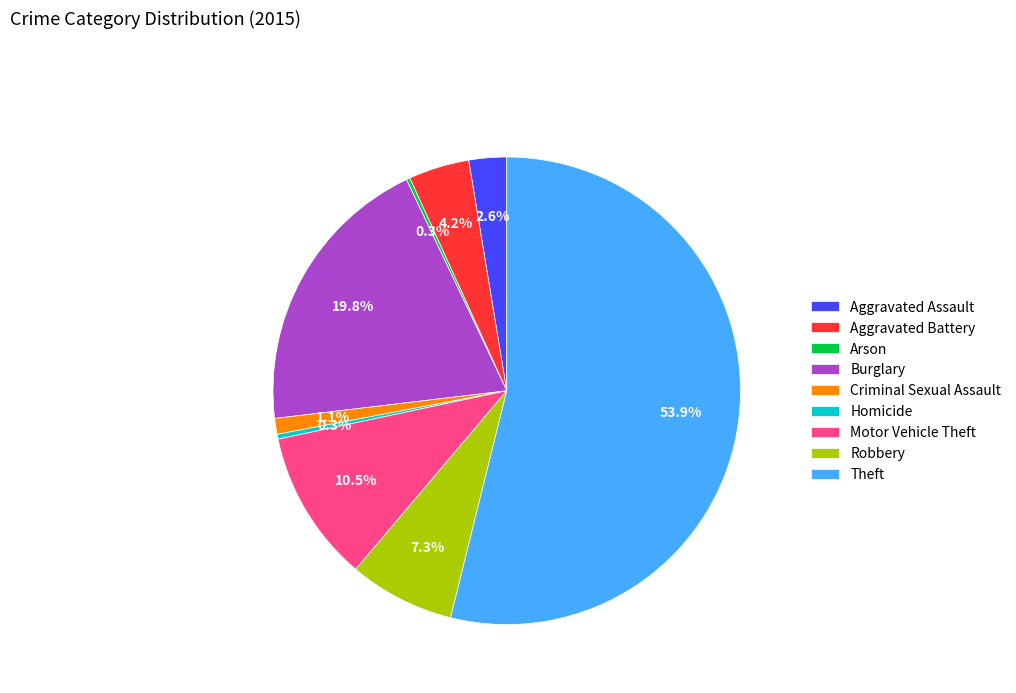

How much of the chart is everything except Aggravated Battery?

95.8%